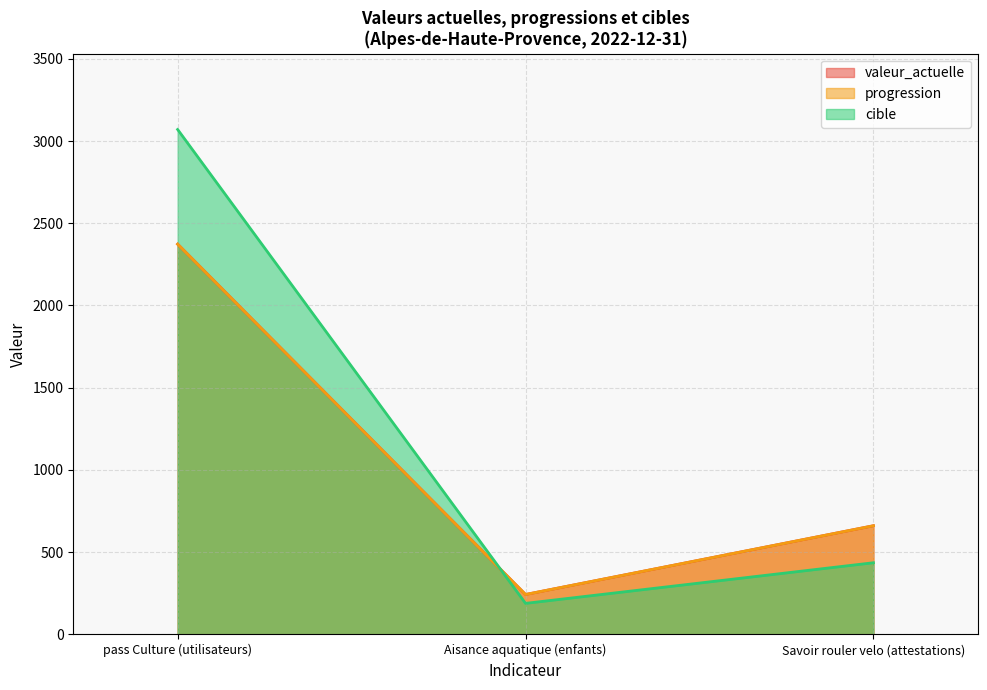

Count the valeur_actuelle values in the range 243 to 2373.

3